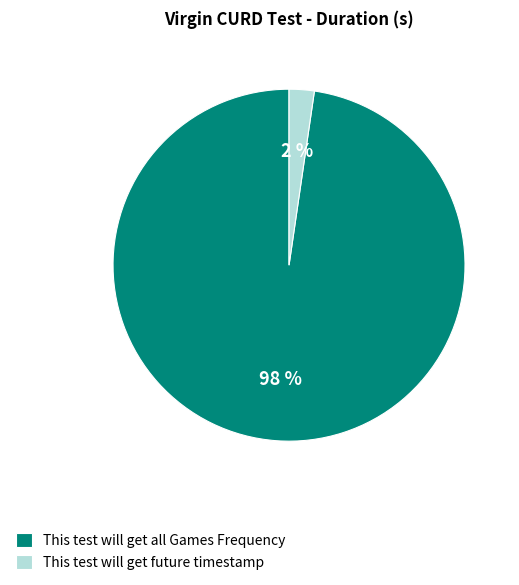

Which has a higher value, This test will get all Games Frequency or This test will get future timestamp?

This test will get all Games Frequency